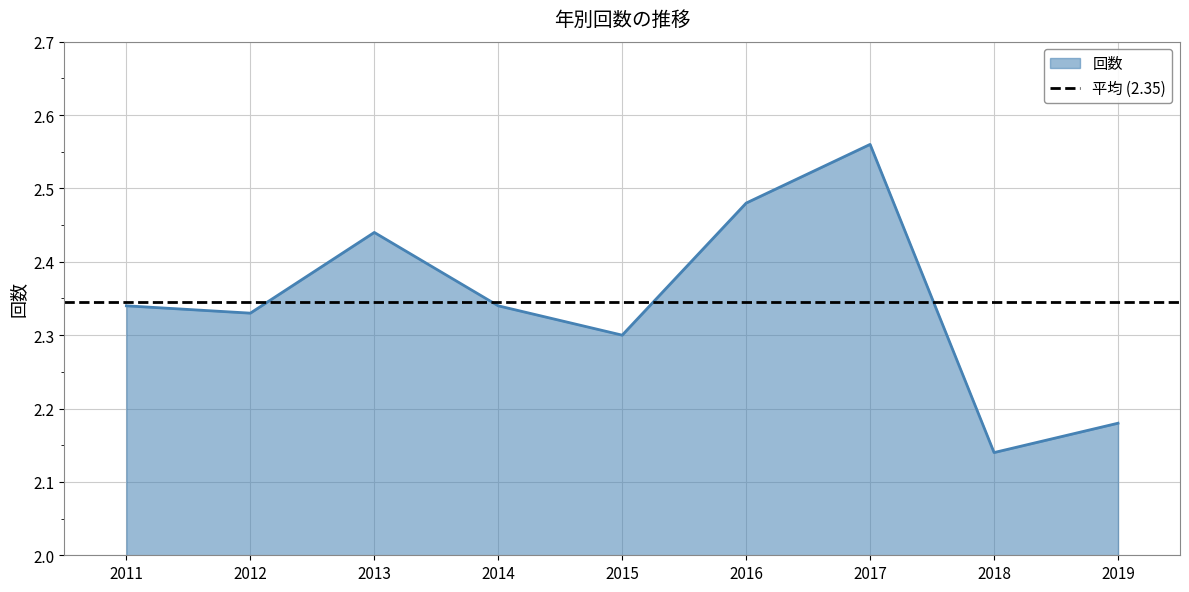

Count the values in the range 2 to 3.

9